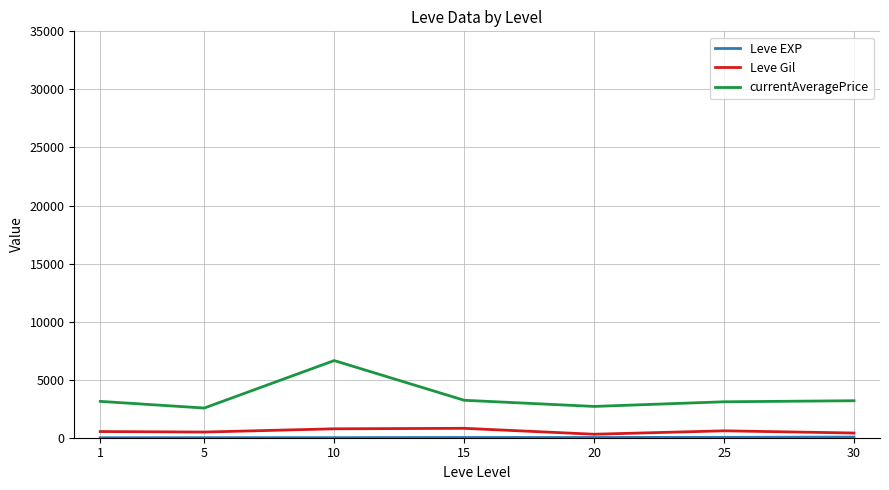

Which series has the largest total across all categories?

currentAveragePrice